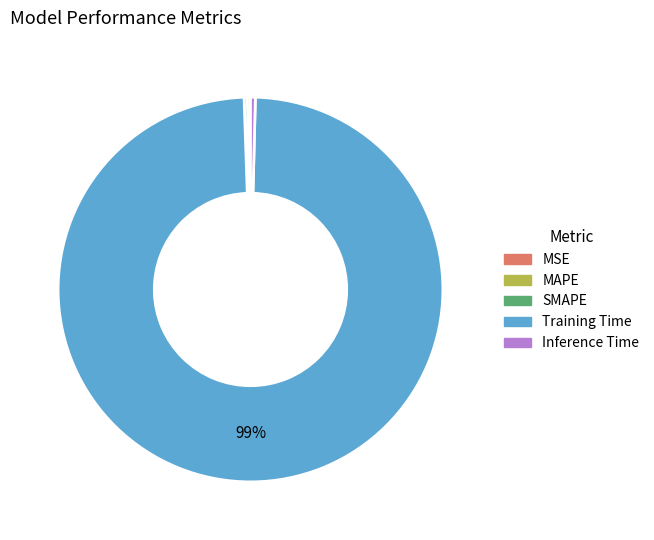

Does Training Time account for over 50% of the chart?

Yes